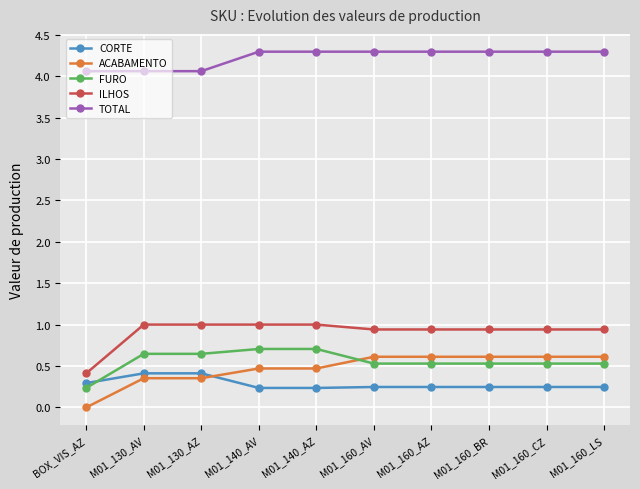

What is the maximum value shown in the chart?

4.3